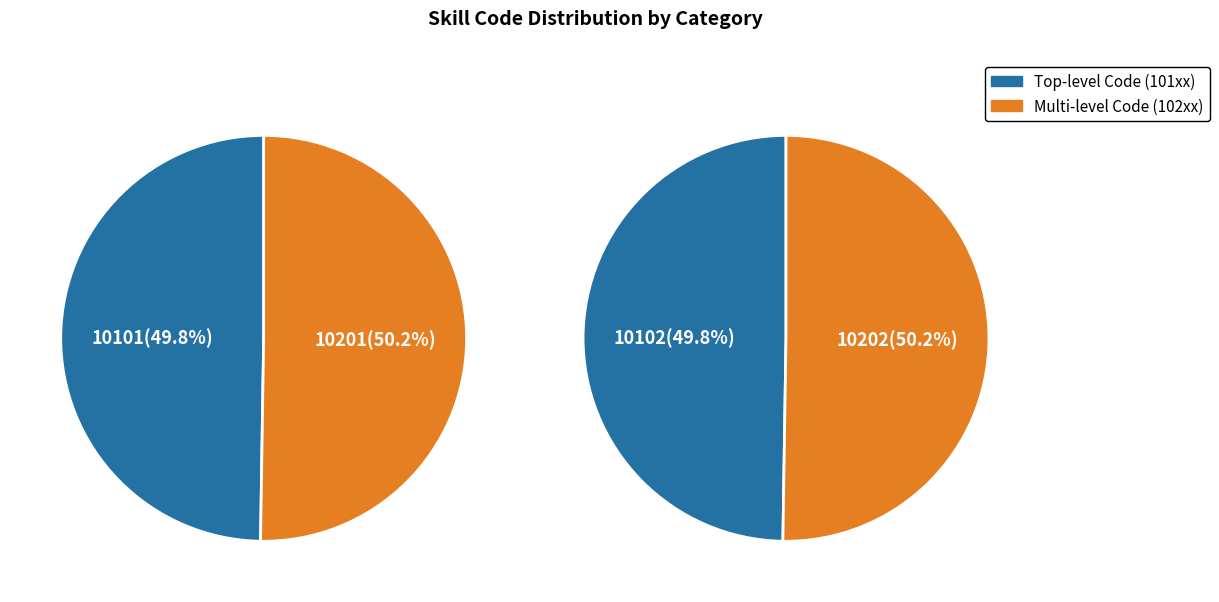

Rank the categories by value from highest to lowest.

10202, 10201, 10102, 10101